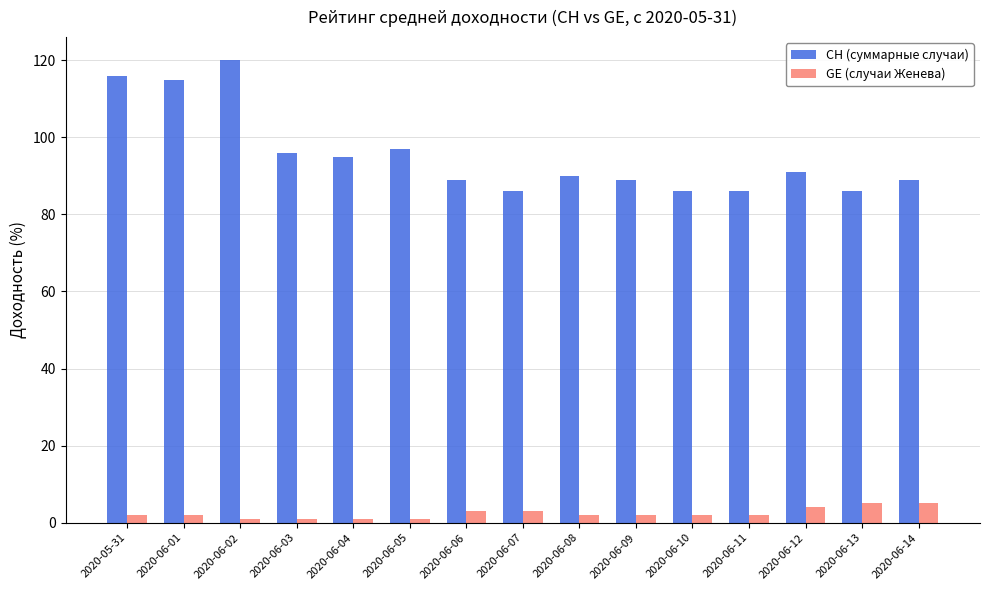

At 2020-06-14, list the series in order from largest to smallest.

CH (суммарные случаи), GE (случаи Женева)